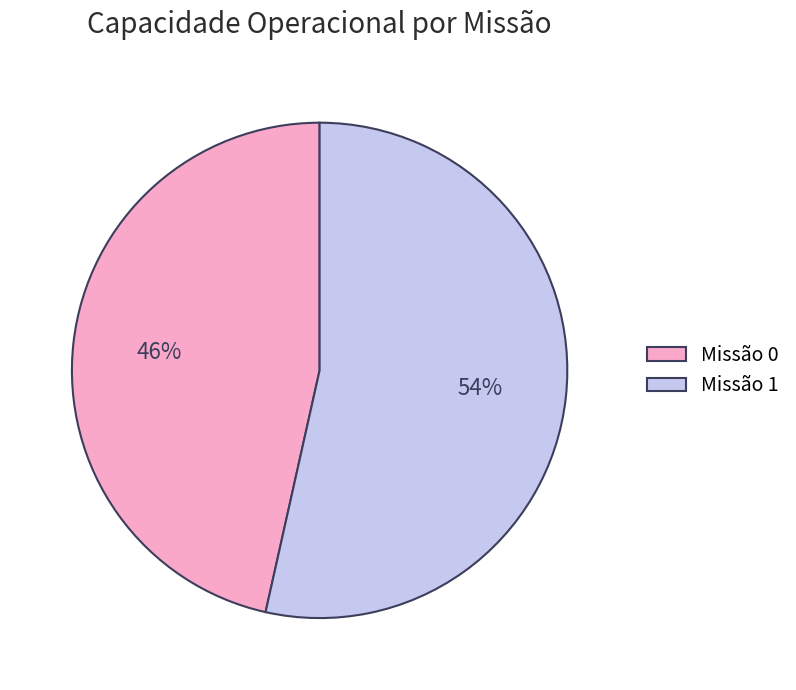

To the nearest percent, what is the combined percentage of Missão 0 and Missão 1?

100%